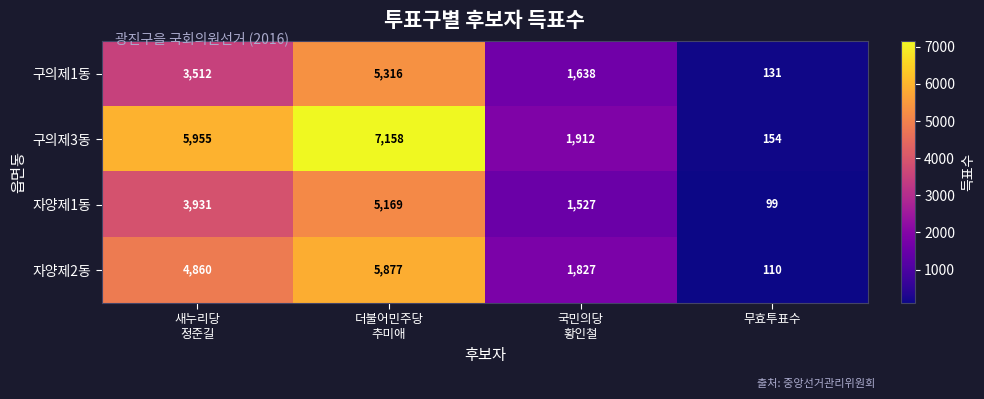

Which series changed the most between 새누리당
정준길 and 무효투표수?

구의제3동